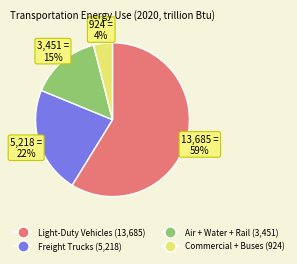

To the nearest percent, what is the average slice percentage?

25%